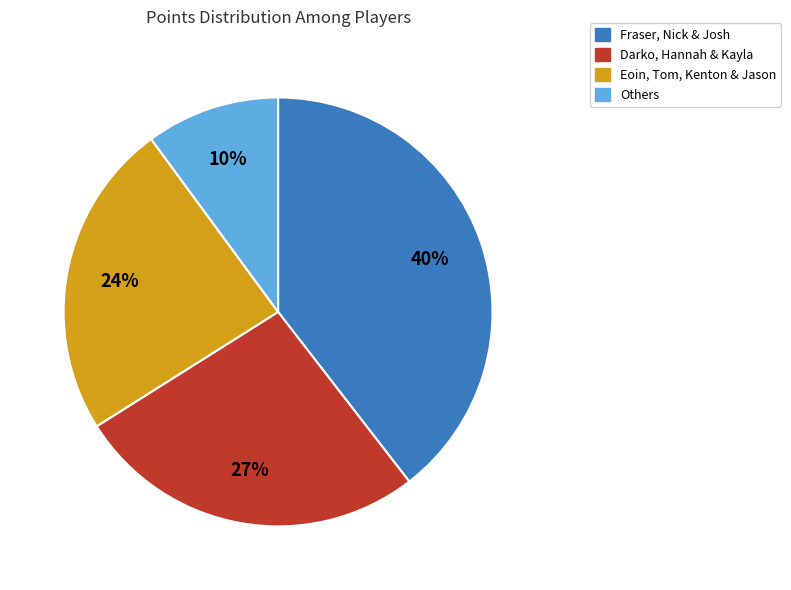

True or false: Others accounts for 10% of the total.

True